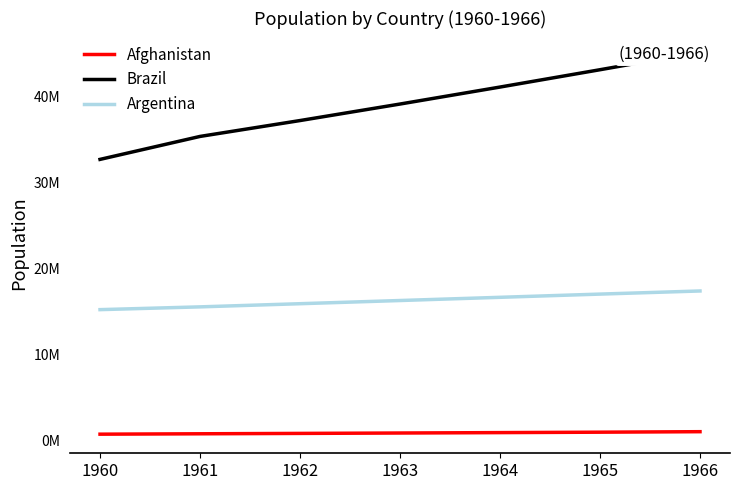

How many values in the Brazil series exceed 39086646?

4